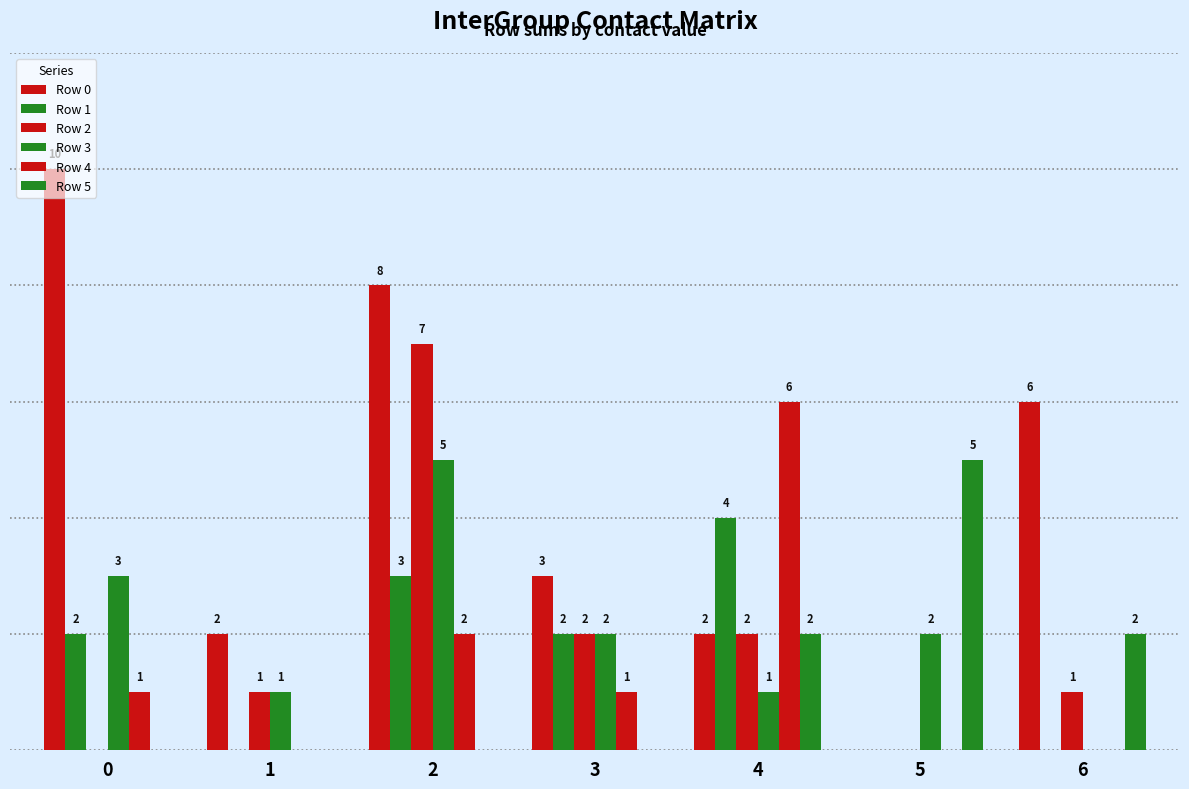

How many Row 2 values are between 0 and 2?

6